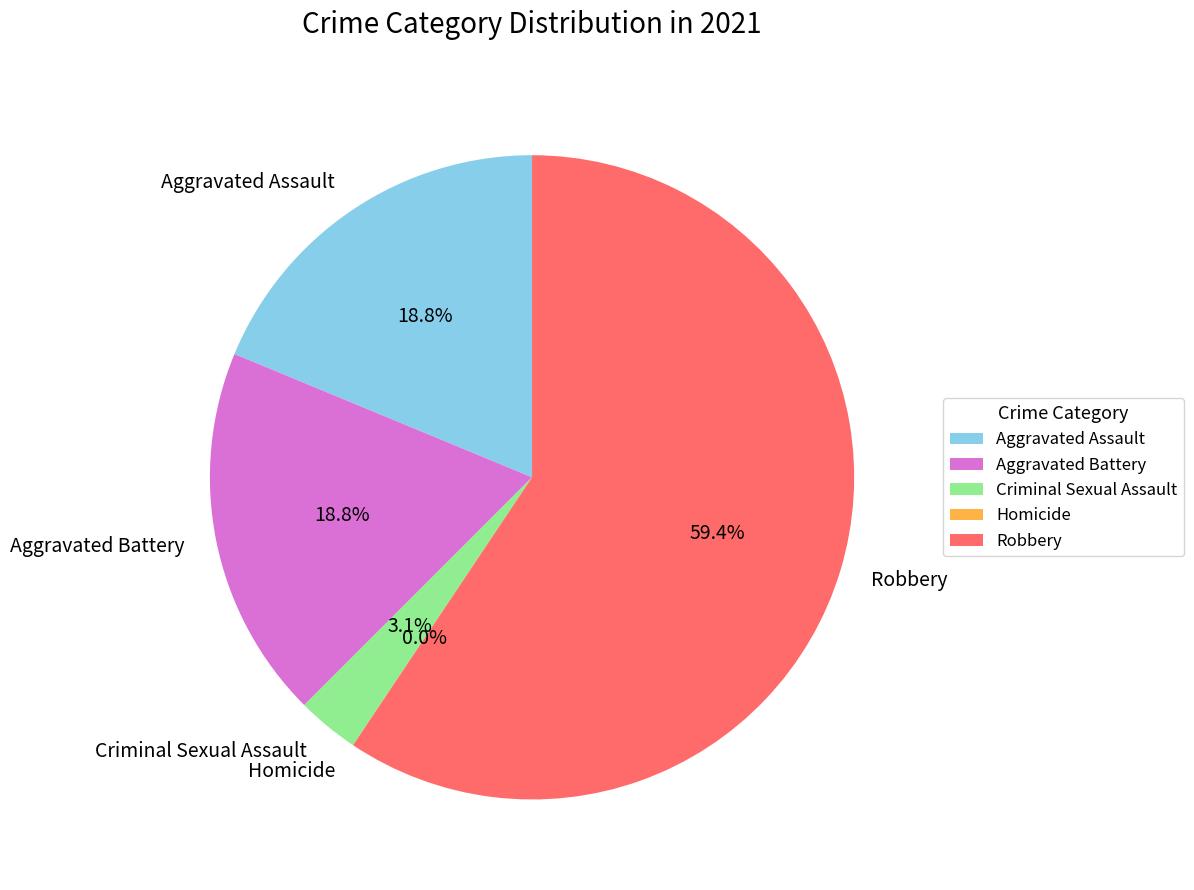

What percentage is NOT represented by Aggravated Assault?

81.2%